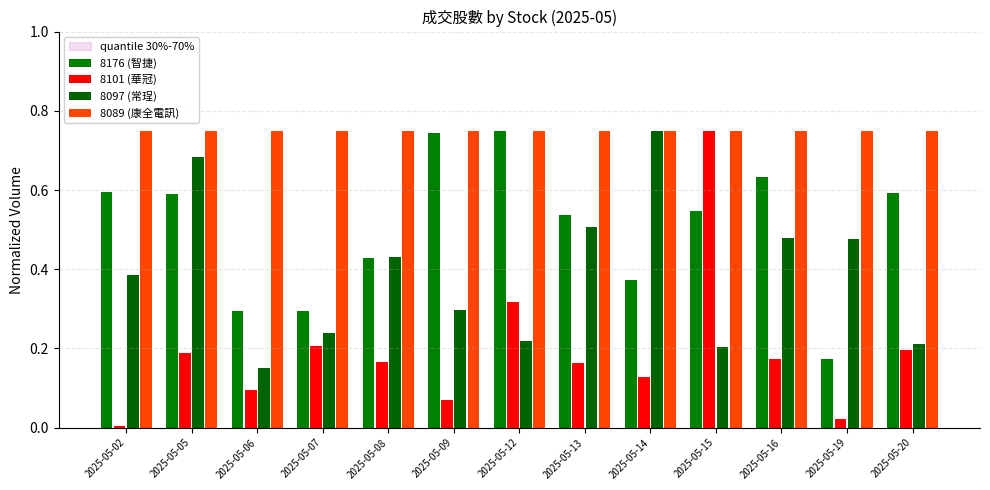

Which category has the highest value across all series?

2025-05-12